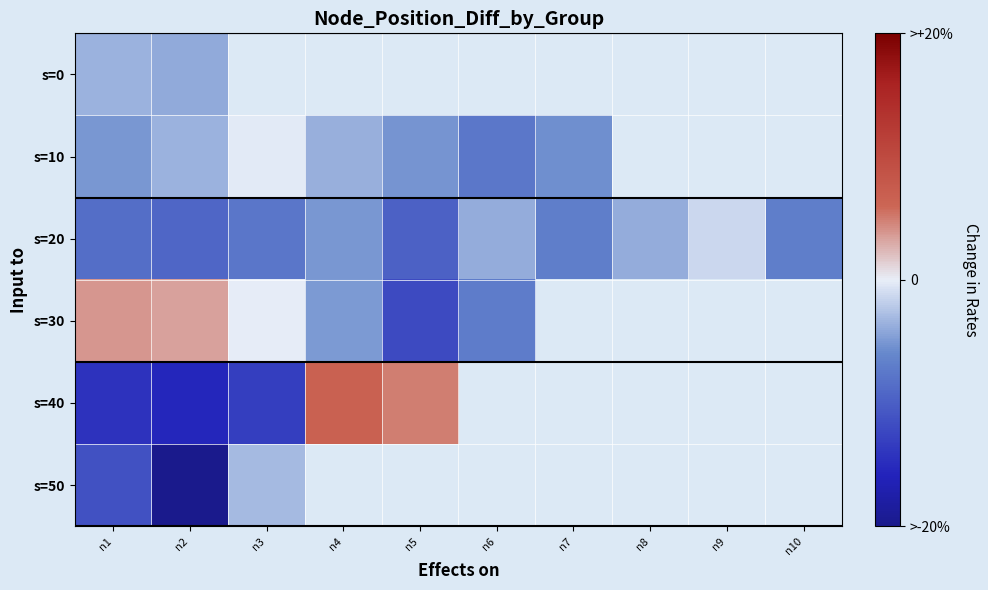

Which series has the largest range (max minus min)?

s=40